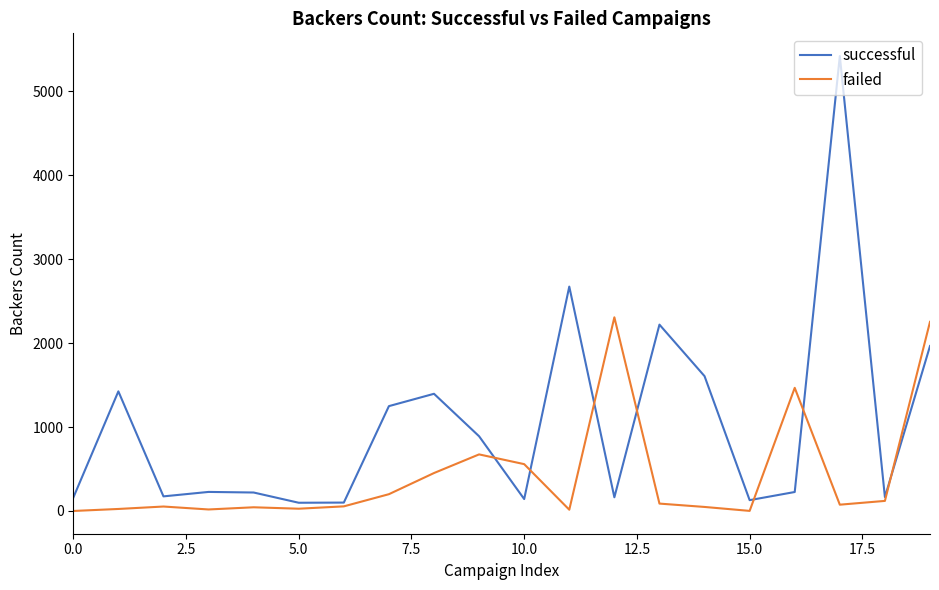

List the series in order of their peak value, highest first.

successful, failed